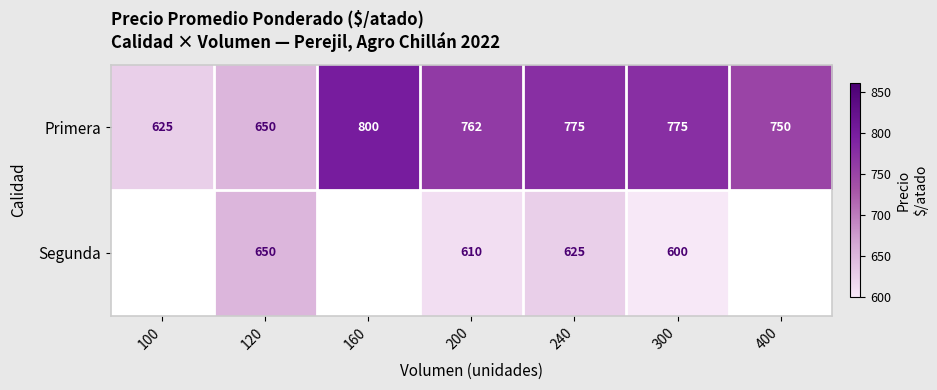

What is the difference between the maximum and minimum values in the Primera series?

175